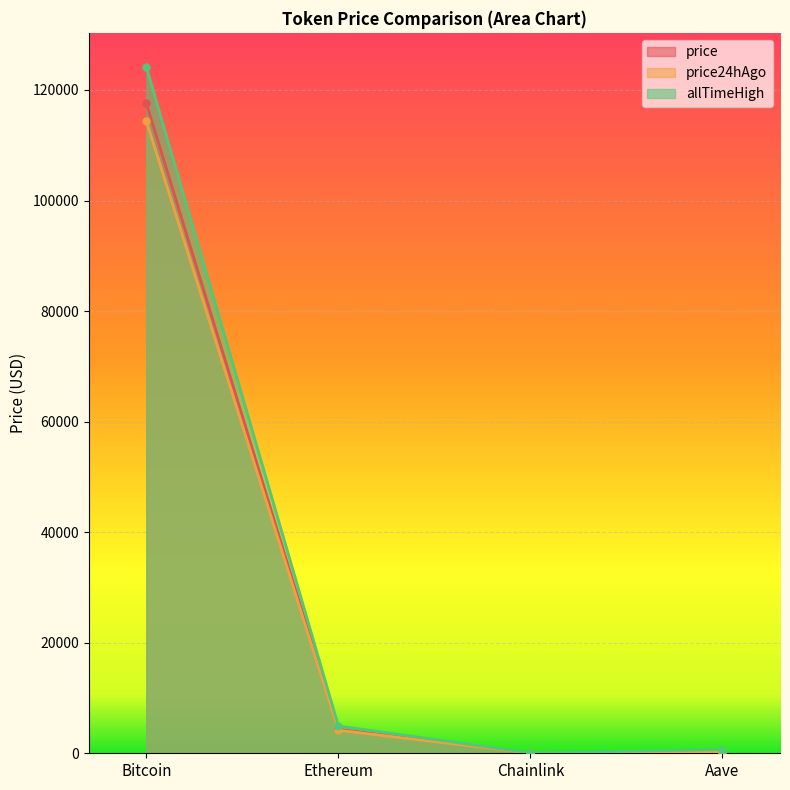

Where is allTimeHigh nearest to the value 62090?

Ethereum